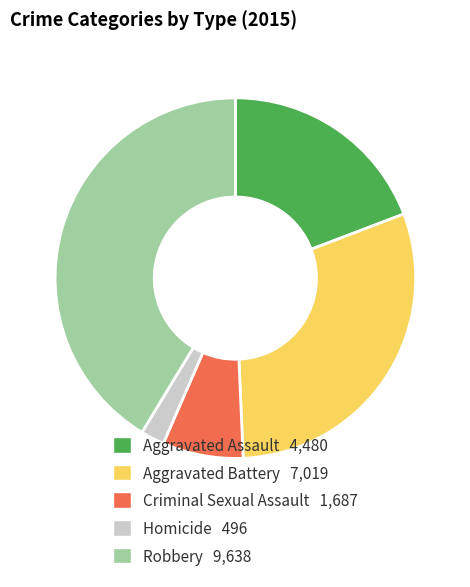

The Aggravated Battery slice represents 30% of the pie. True or false?

True